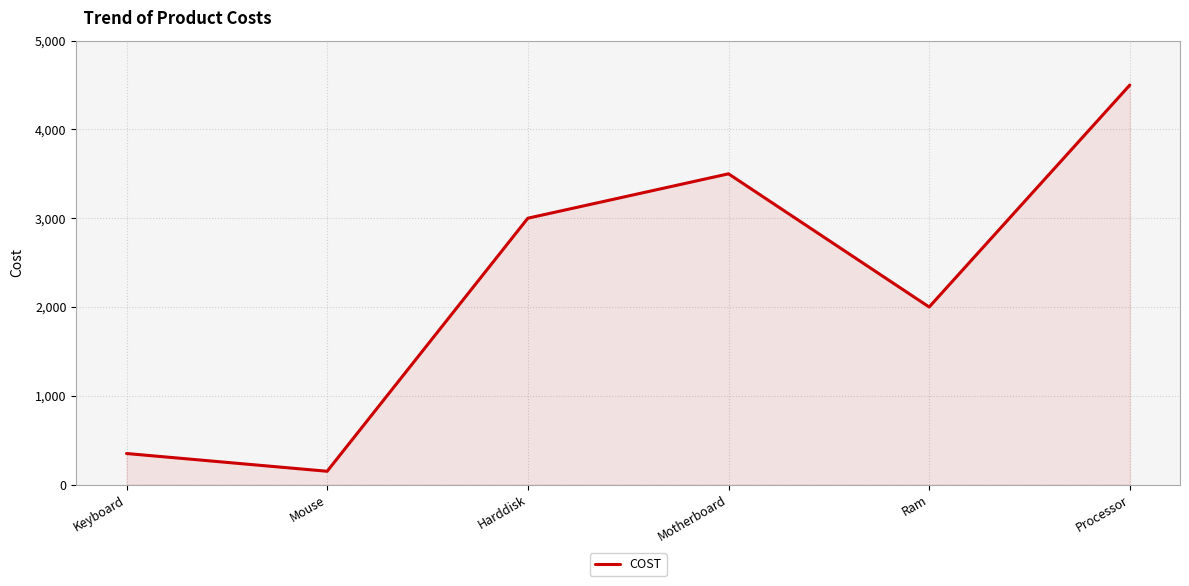

Which label corresponds to the largest value in the chart?

Processor